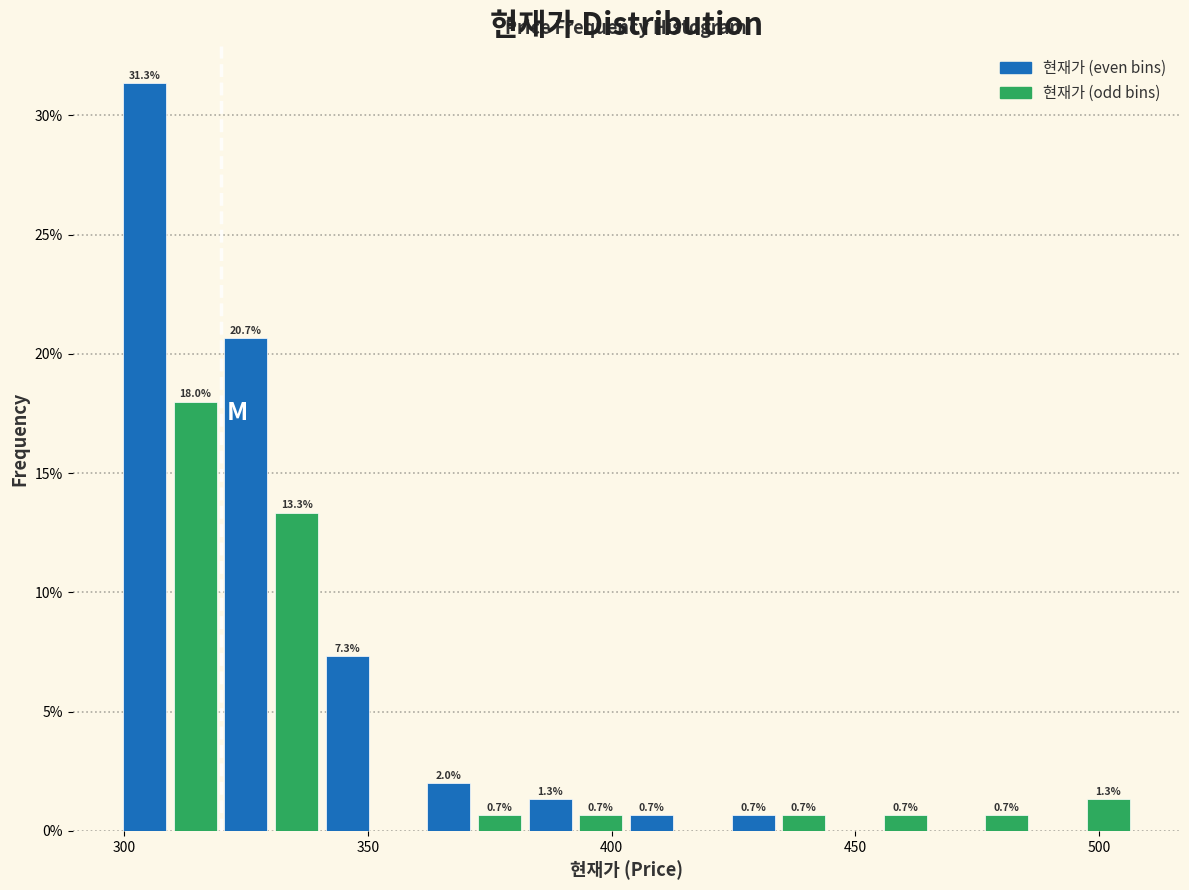

Read against the x-axis, roughly where is the centre of the tallest bar?

305